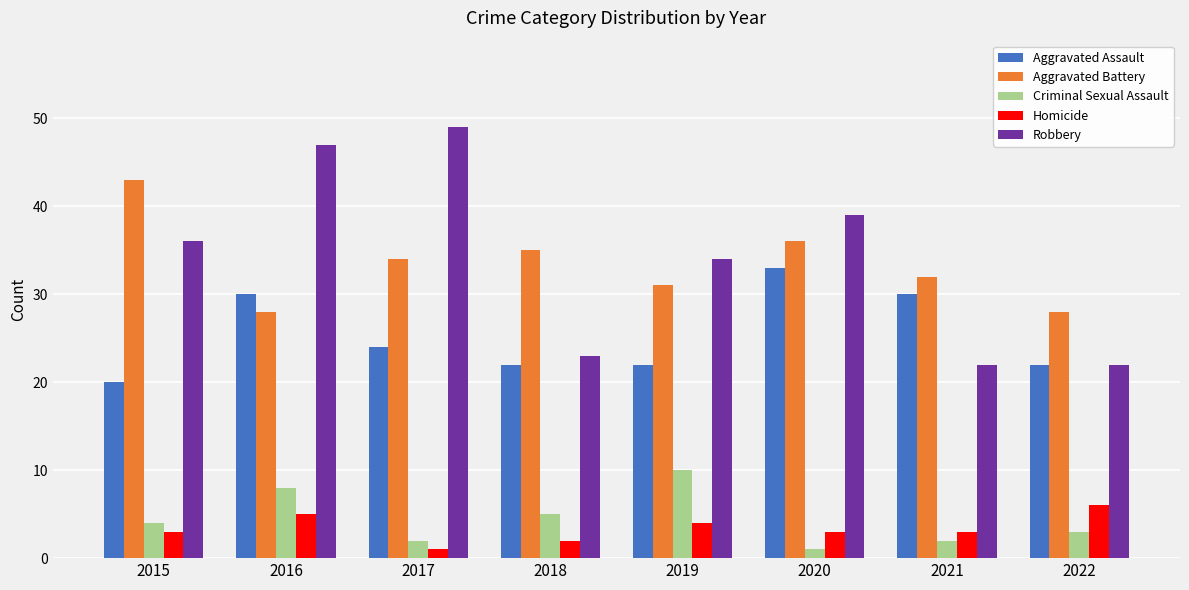

Is it true that Aggravated Battery equals 57 at 2020?

False